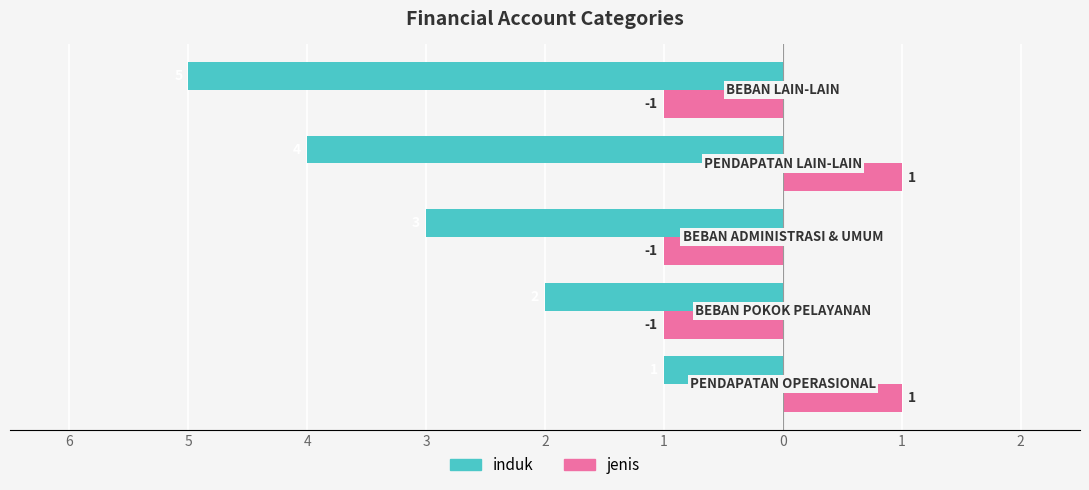

What are all the series names shown in the legend?

induk, jenis